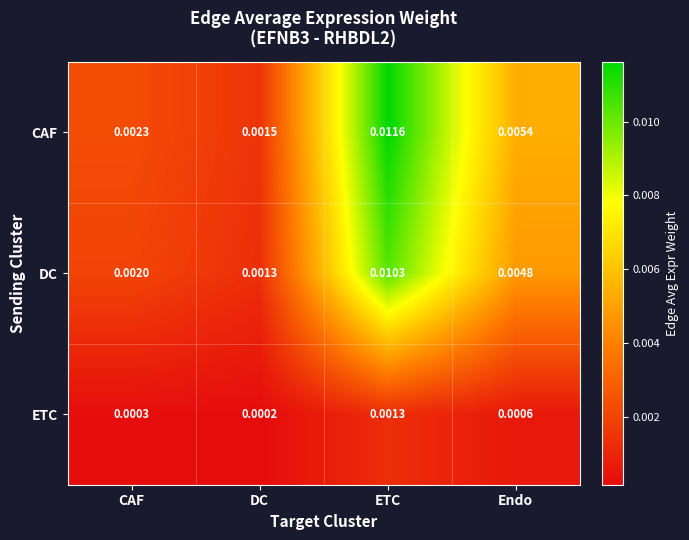

At how many categories does at least one series exceed 0?

4